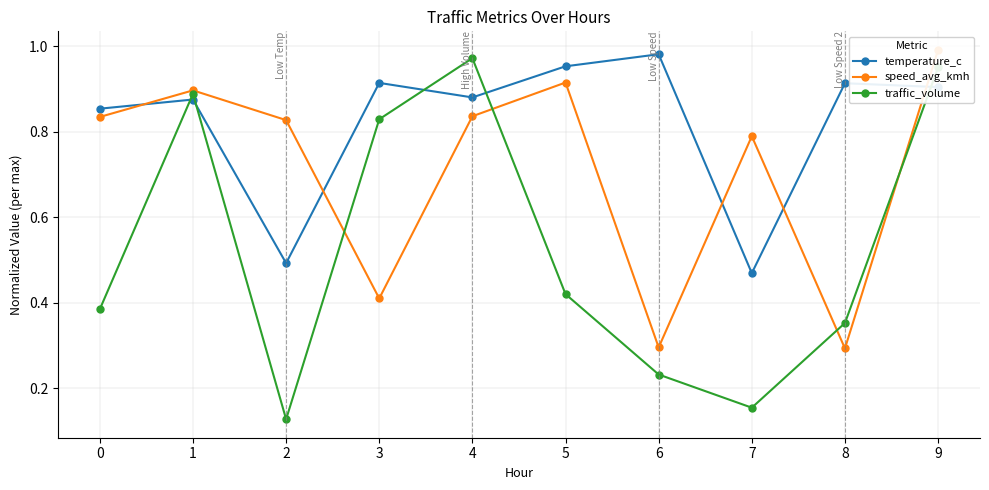

Reading left to right, extract all data points from this chart.

temperature_c: 0=0.9	1=0.9	2=0.5	3=0.9	4=0.9	5=1.0	6=1.0	7=0.5	8=0.9	9=0.9
speed_avg_kmh: 0=0.8	1=0.9	2=0.8	3=0.4	4=0.8	5=0.9	6=0.3	7=0.8	8=0.3	9=1.0
traffic_volume: 0=0.4	1=0.9	2=0.1	3=0.8	4=1.0	5=0.4	6=0.2	7=0.2	8=0.4	9=1.0